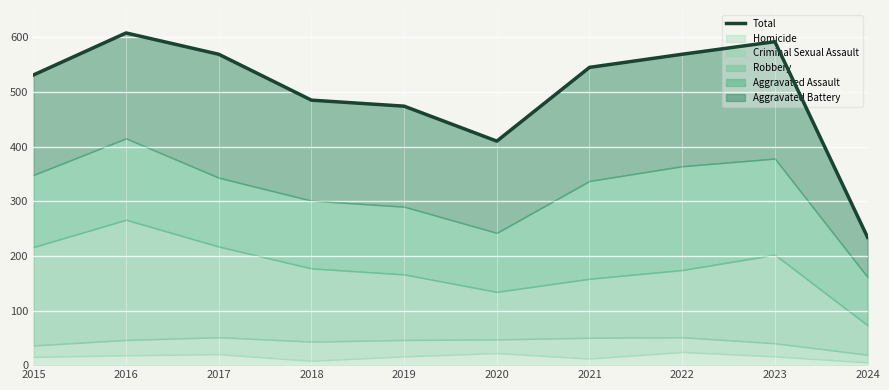

Which has a higher value, 2024 or 2019?

2019